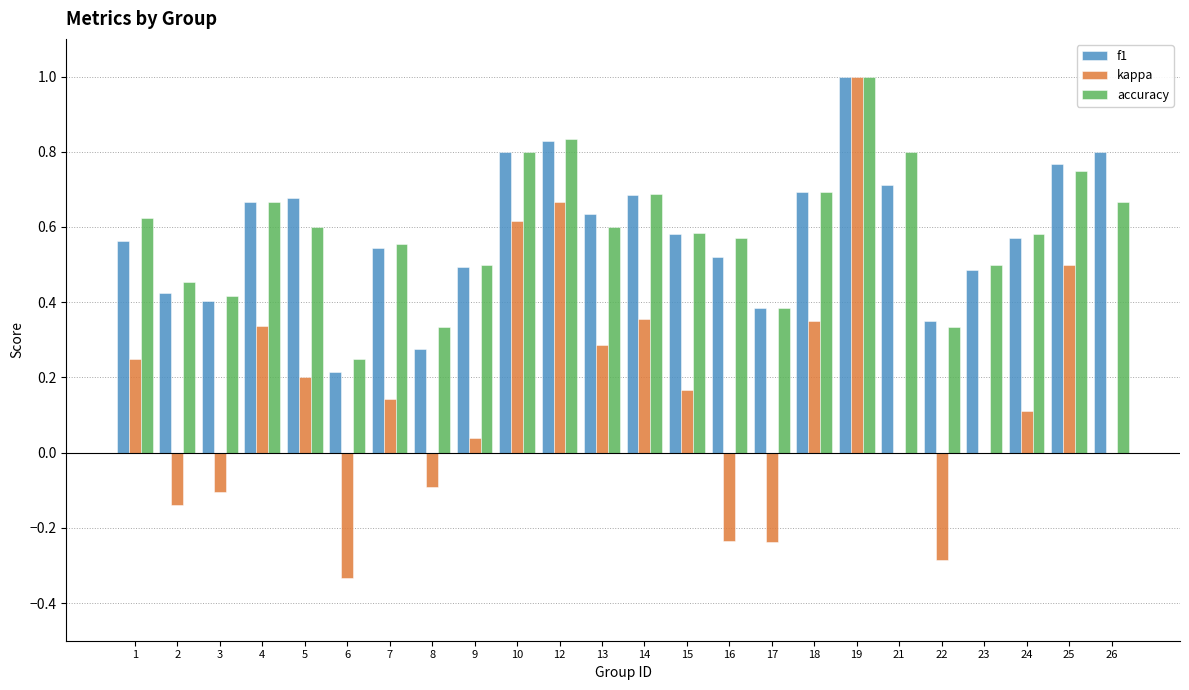

The kappa series shows -0.3 at 6. True or false?

True